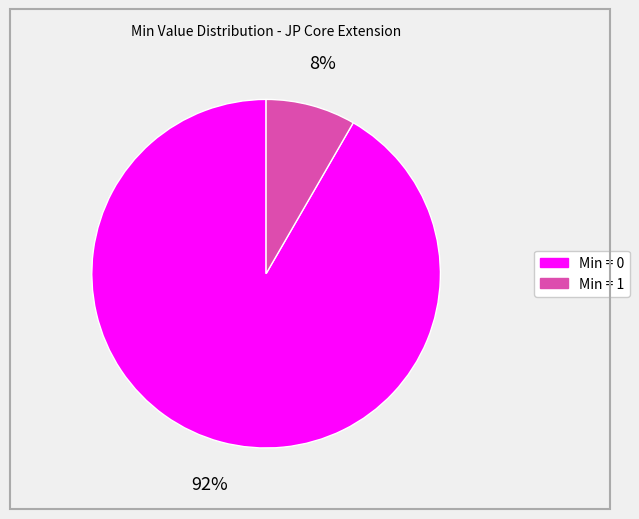

Is there any slice that represents more than half of the pie?

Yes